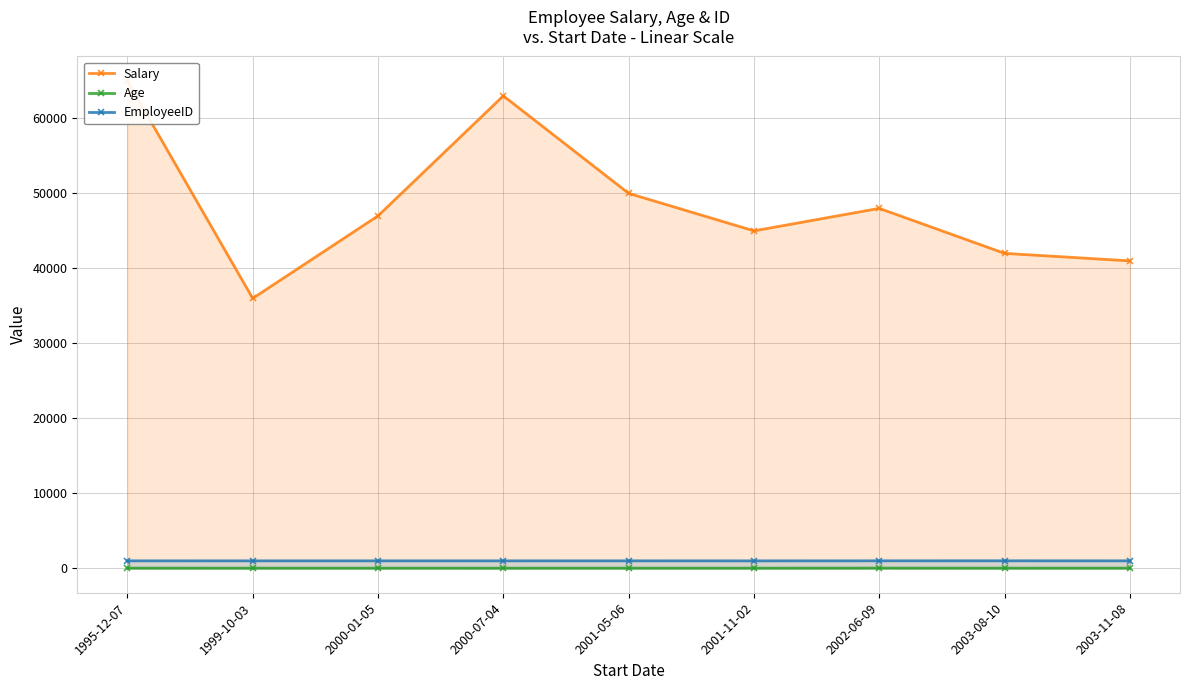

Reading left to right, extract all data points from this chart.

Salary: 1995-12-07=65000	1999-10-03=36000	2000-01-05=47000	2000-07-04=63000	2001-05-06=50000	2001-11-02=45000	2002-06-09=48000	2003-08-10=42000	2003-11-08=41000
Age: 1995-12-07=35	1999-10-03=30	2000-01-05=31	2000-07-04=29	2001-05-06=32	2001-11-02=30	2002-06-09=38	2003-08-10=31	2003-11-08=32
EmployeeID: 1995-12-07=1006	1999-10-03=1002	2000-01-05=1004	2000-07-04=1003	2001-05-06=1005	2001-11-02=1001	2002-06-09=1008	2003-08-10=1009	2003-11-08=1007